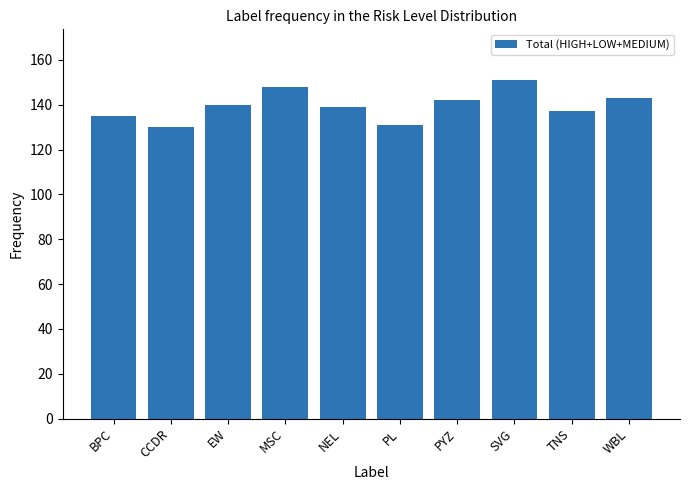

What is the difference between the second highest and second lowest values?

17